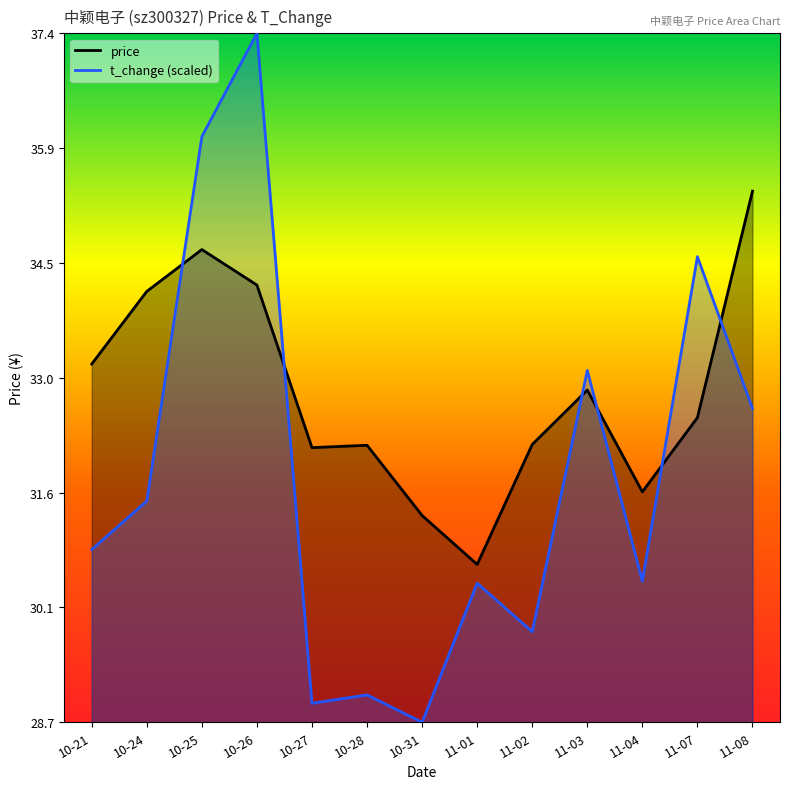

Does the chart have visible grid lines?

No